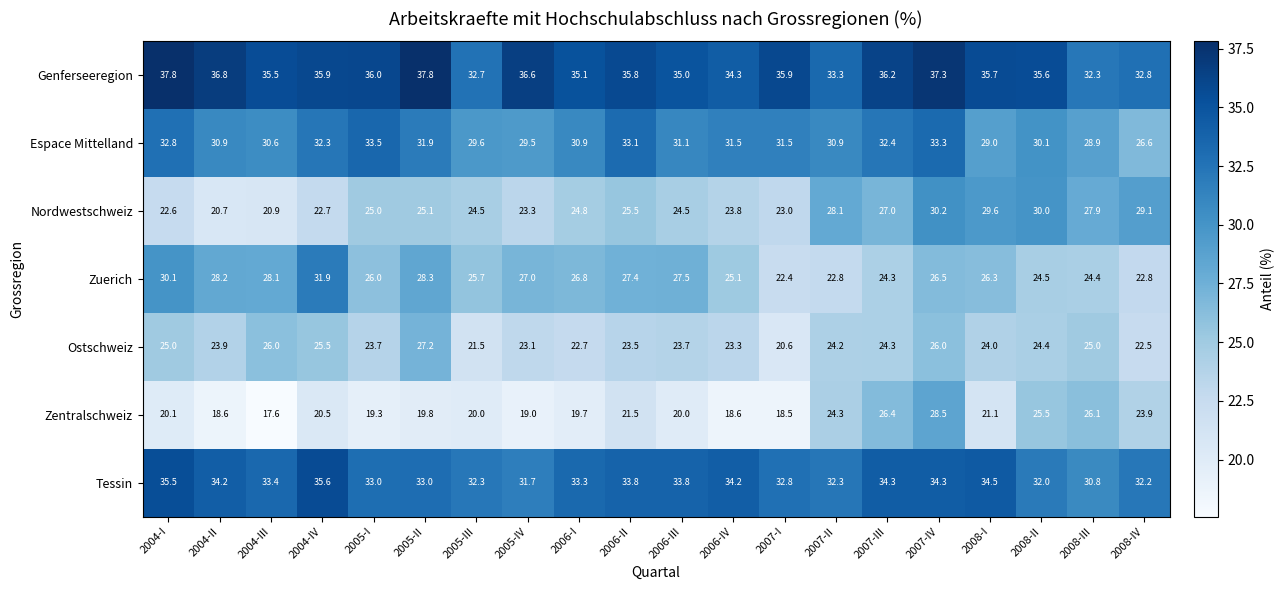

What is the sum of the Zentralschweiz values at 2004-III and 2005-IV?

36.6